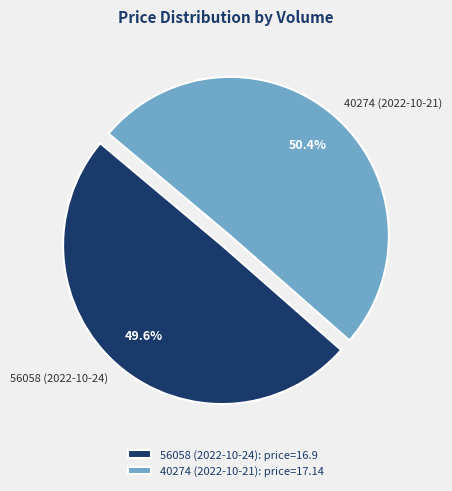

The 40274 (2022-10-21) slice represents 50% of the pie. True or false?

True